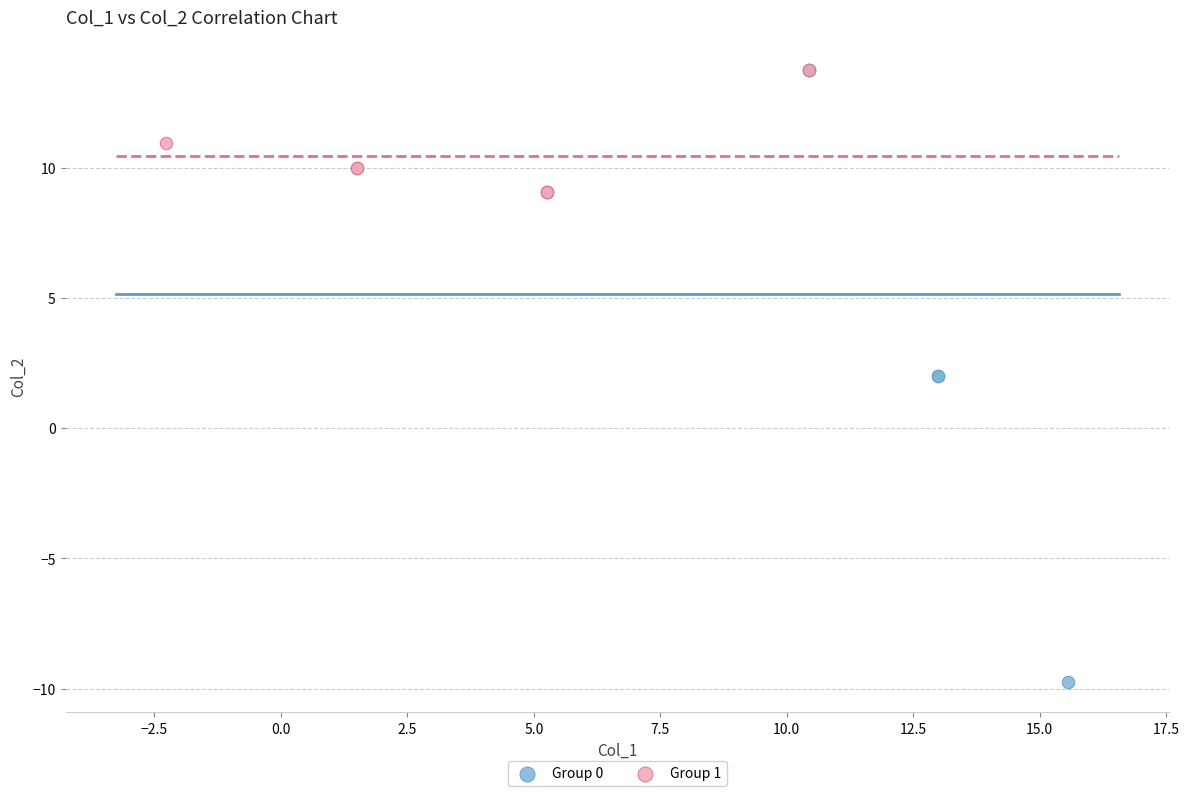

Which series has the largest Y range (max minus min)?

Group 0